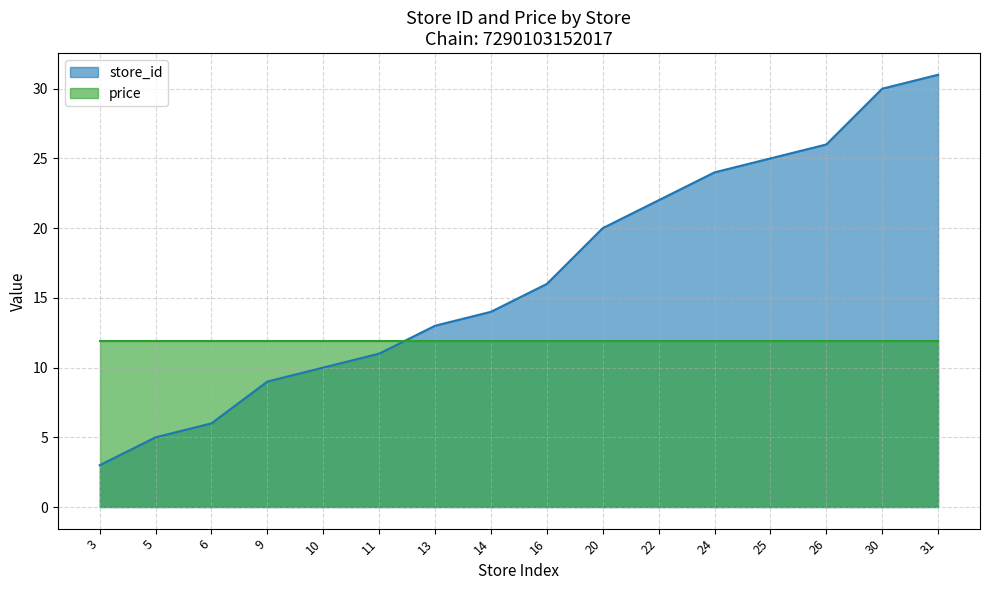

How many values are below 16?

8